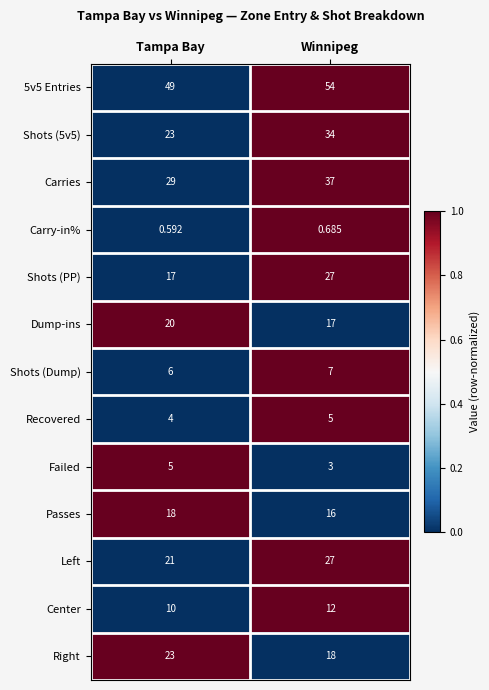

Which category has the highest value in the Center series?

Winnipeg